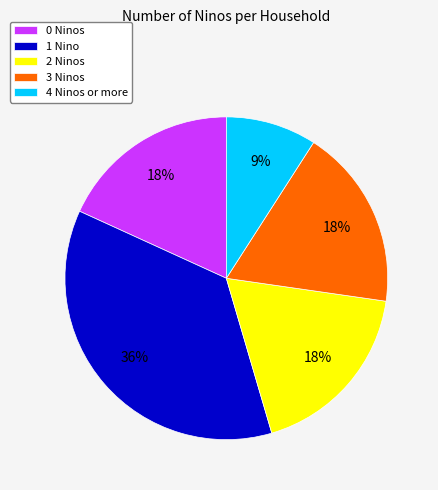

Which category has the biggest portion of the pie?

1 Nino